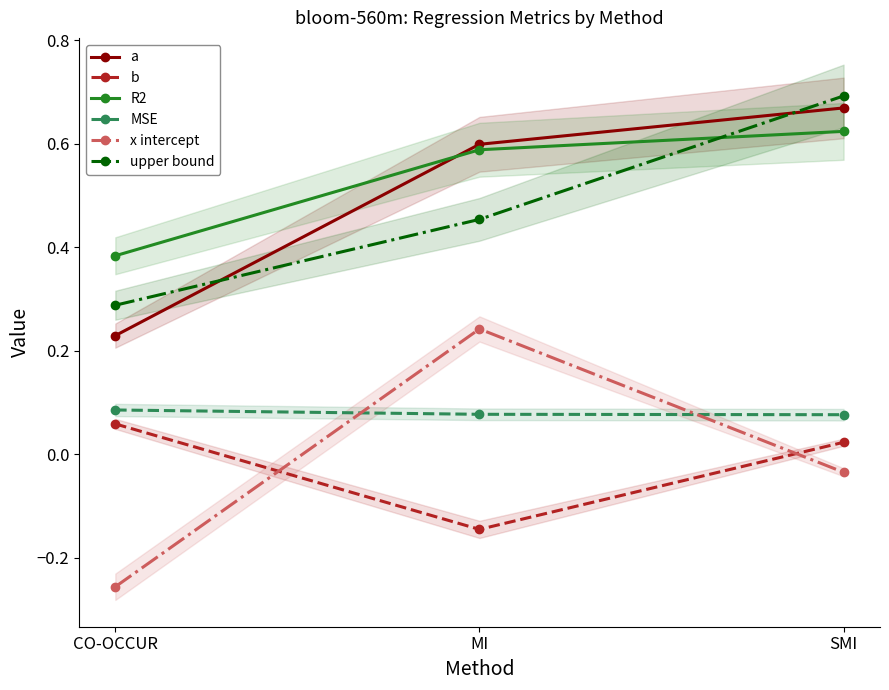

Which has a higher value, MI or CO-OCCUR?

MI